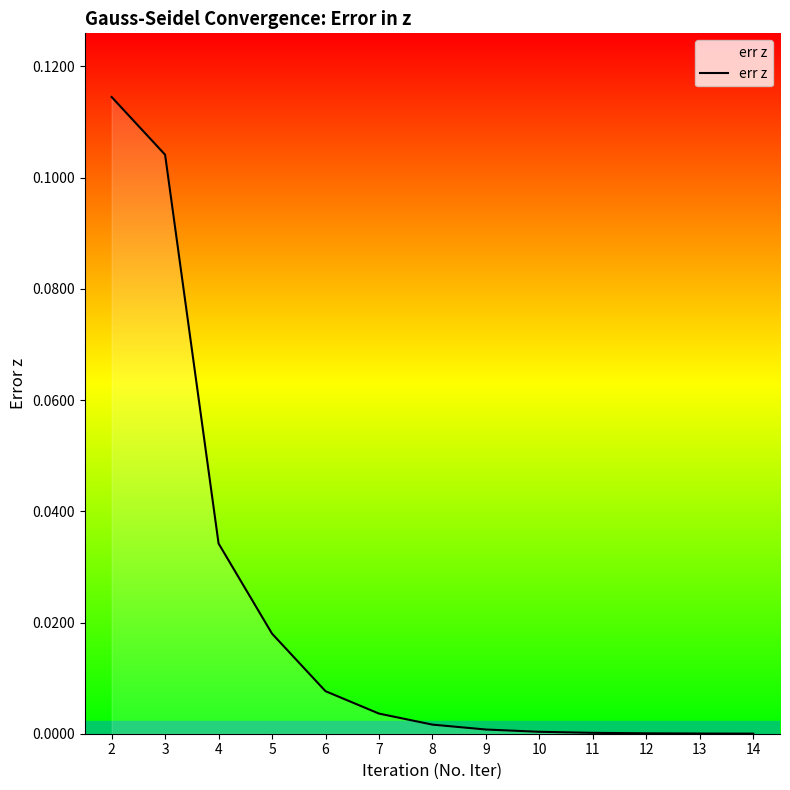

Which has a higher value, 10 or 5?

5